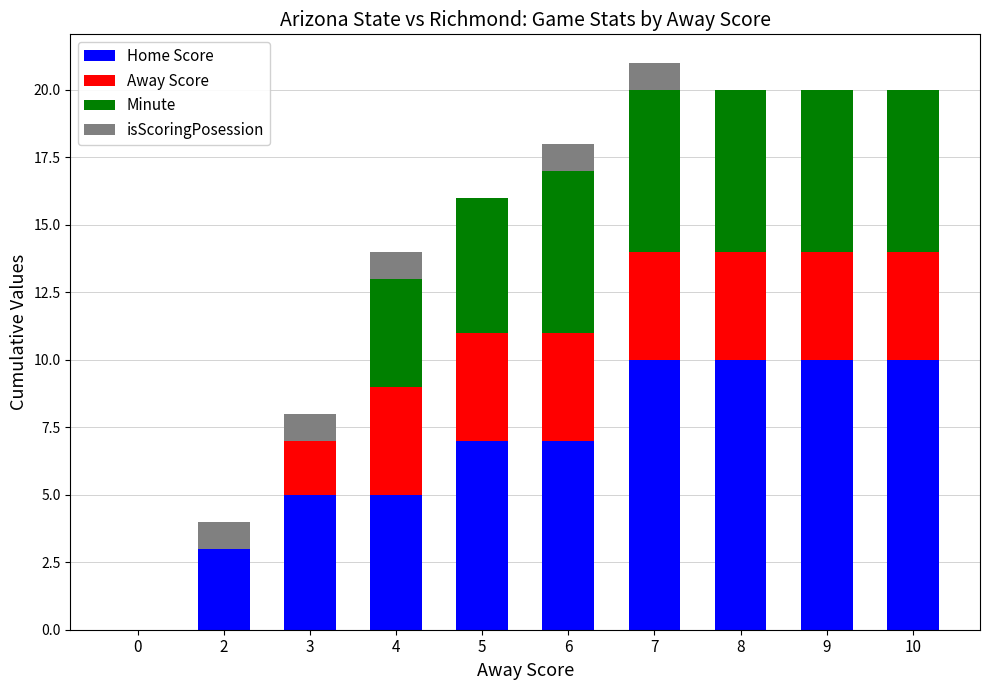

Count the number of categories in the chart.

10